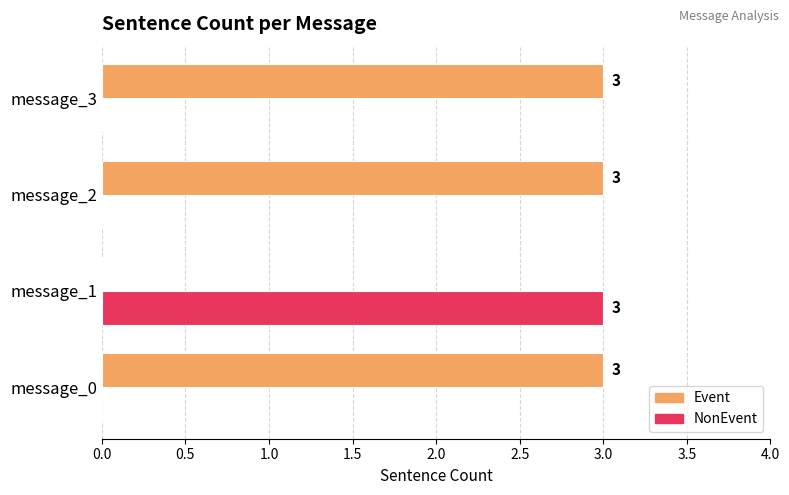

Which category has the highest value in the NonEvent series?

message_1